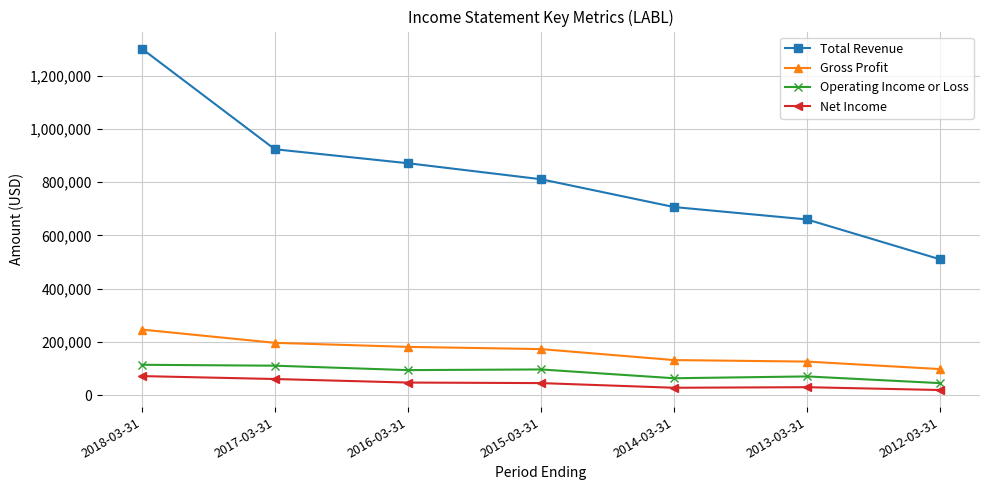

What are all the series names shown in the legend?

Total Revenue, Gross Profit, Operating Income or Loss, Net Income